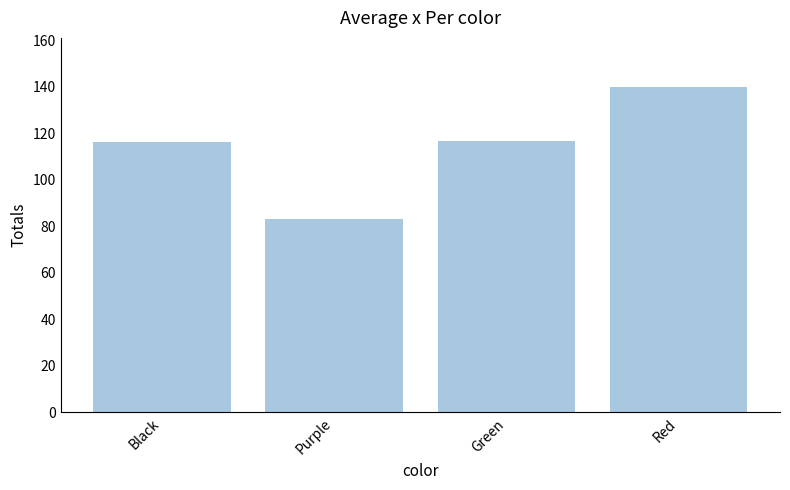

The chart shows a value of 250.5 at Red. True or false?

False